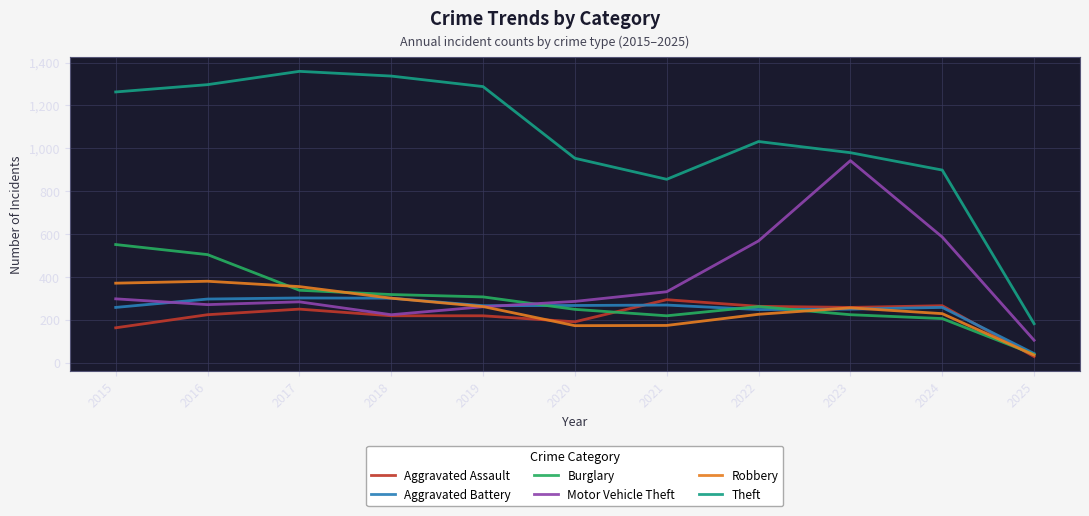

At 2017, list the series in order from smallest to largest.

Aggravated Assault, Motor Vehicle Theft, Aggravated Battery, Burglary, Robbery, Theft